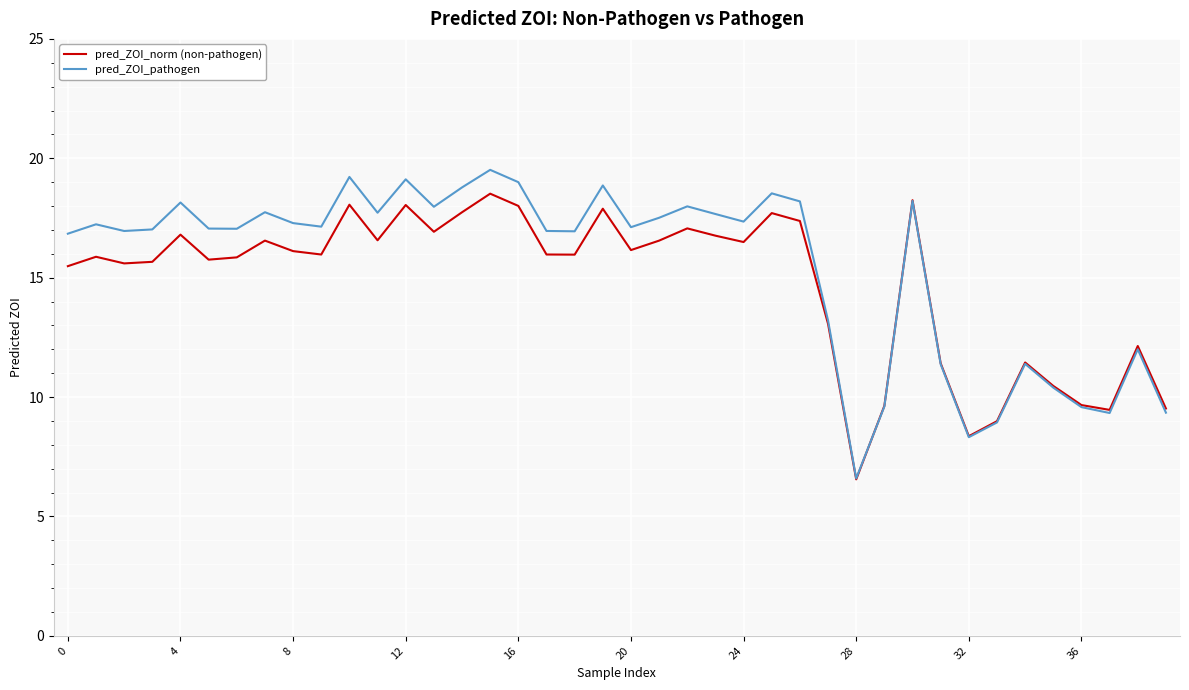

Which series has the largest range (max minus min)?

pred_ZOI_pathogen